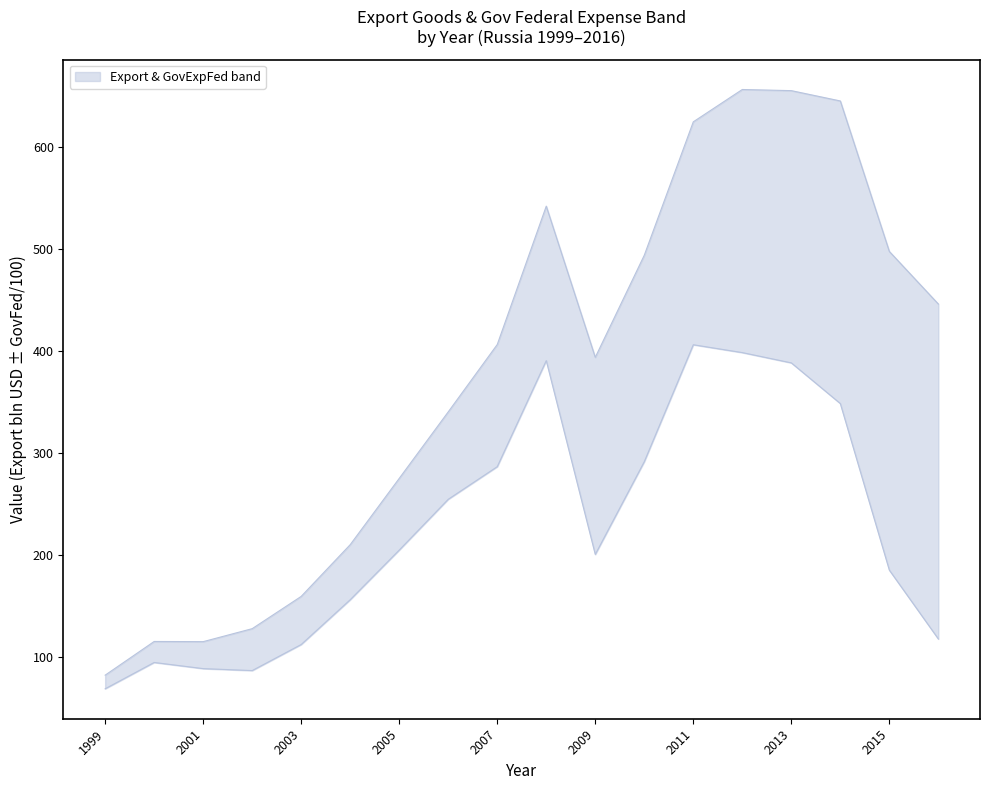

What is the difference between the values at 2010 and 2009?

100.1